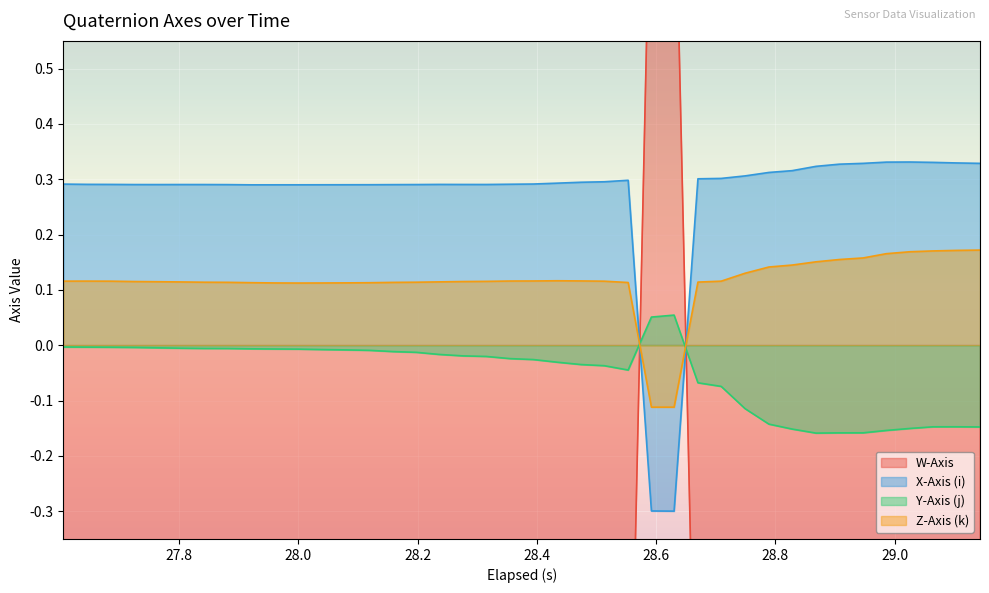

How many values in X-Axis (i) are above zero?

38